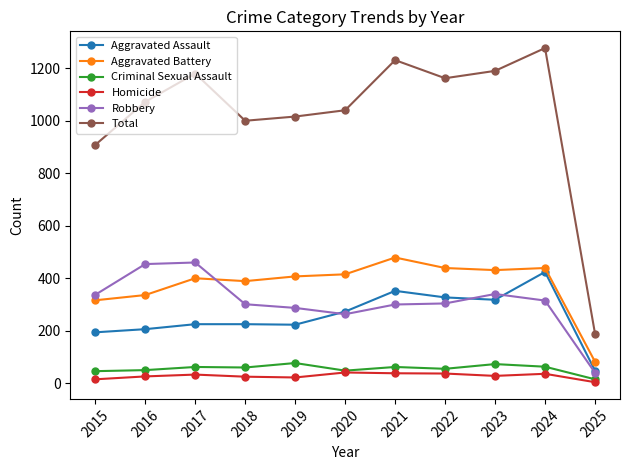

The Total series shows 1735 at 2016. True or false?

False